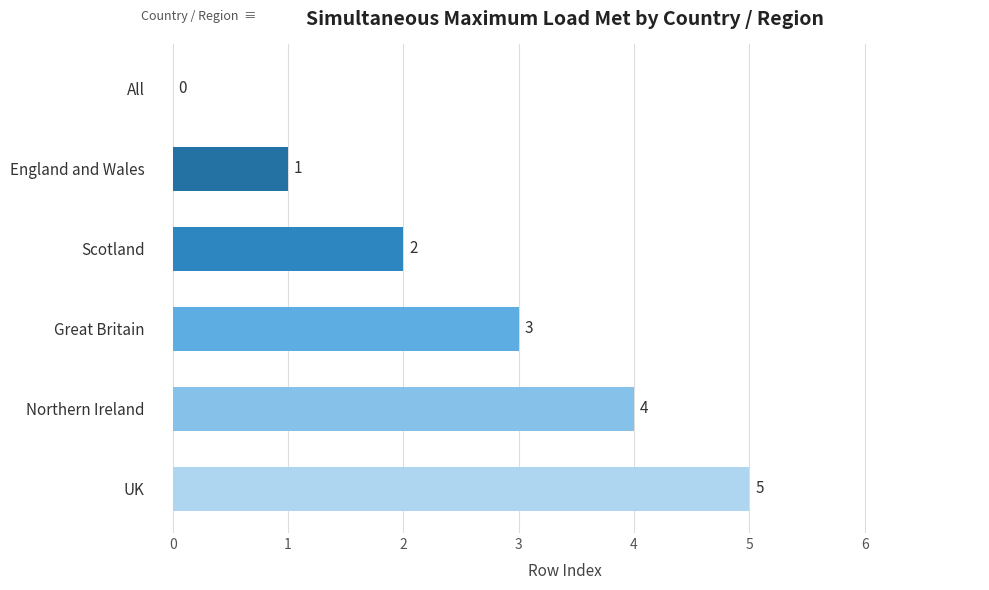

What value does the data have at UK?

5